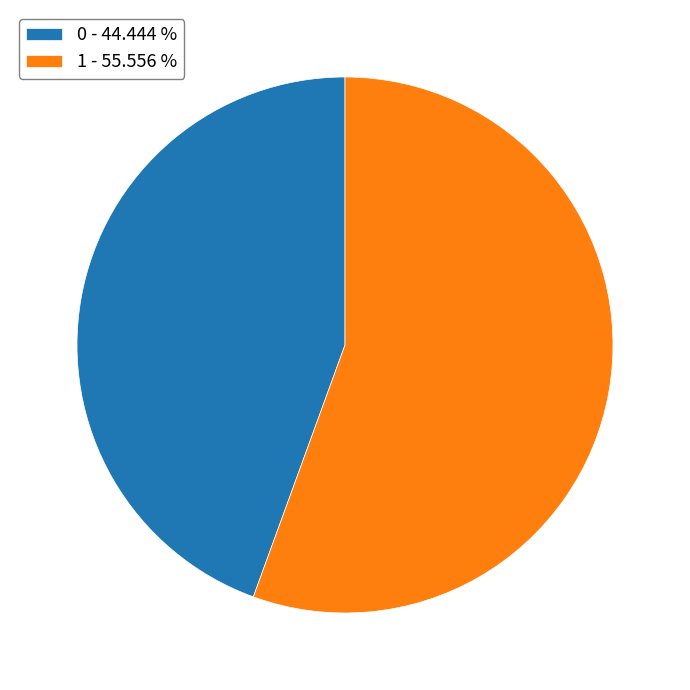

How many segments does this pie chart have?

2